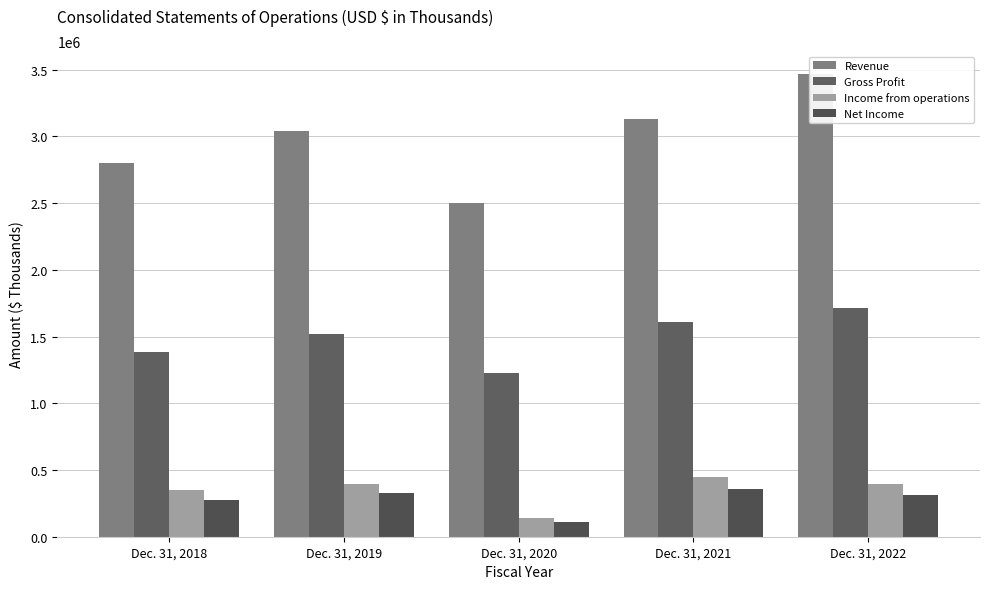

What is the value of the Net Income bar at the 2nd from the left?

330489